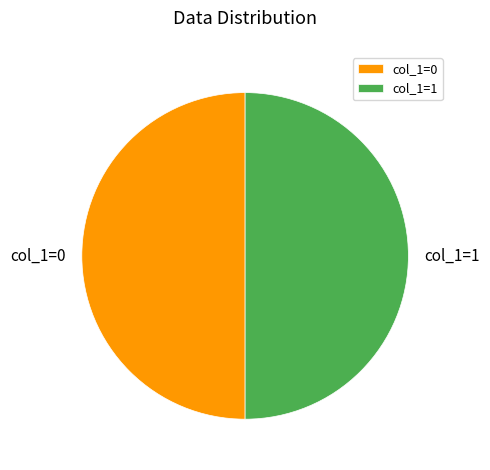

Is the sum of col_1=1 and col_1=0 greater than half?

Yes